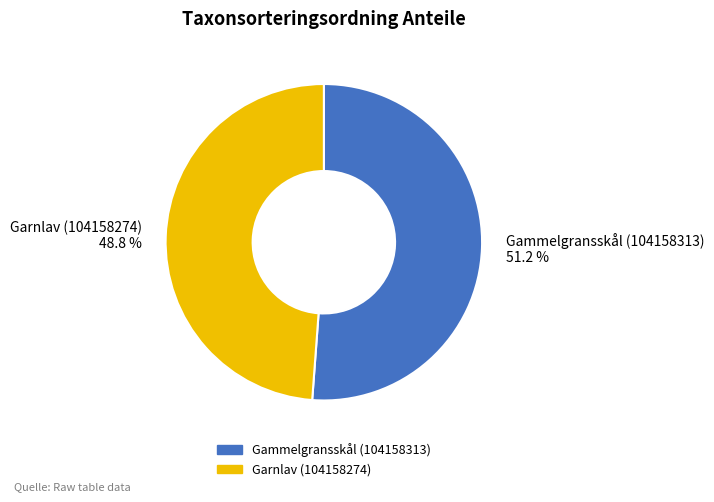

Is it true that Gammelgransskål (104158313) is 61% of the pie?

False